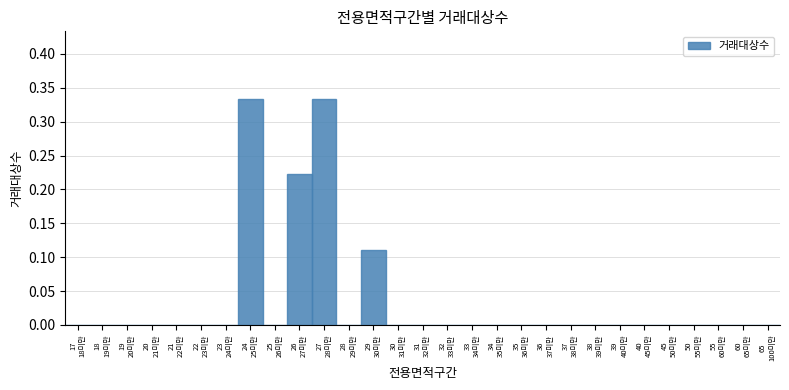

What is the sum of all values?

1.0